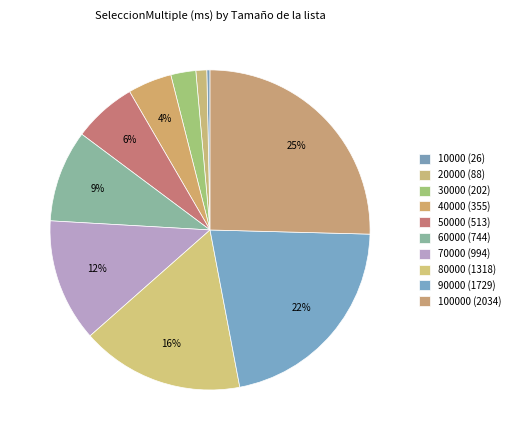

To the nearest percent, what is the difference between the largest and smallest slice percentages?

25%